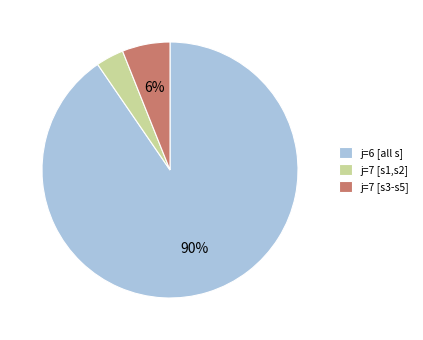

To the nearest percent, what is the average slice percentage?

33%